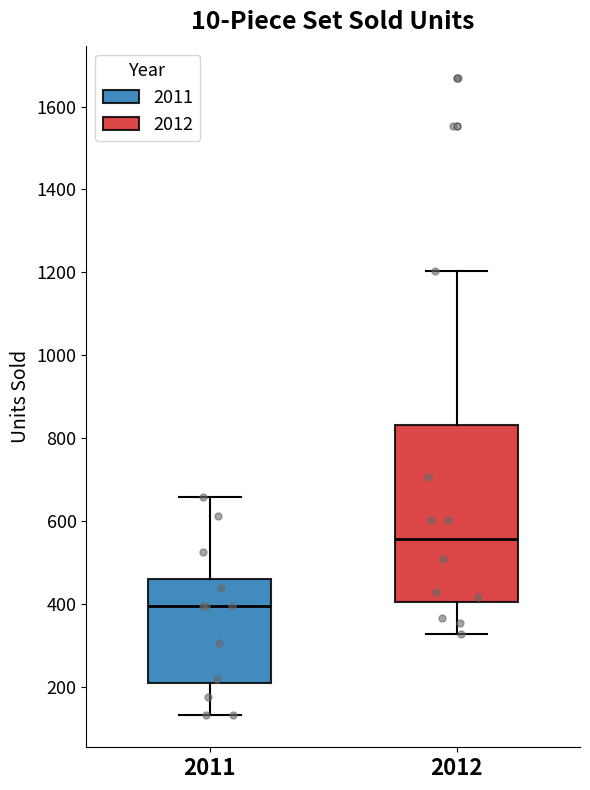

Where does the median line of the box at x = 2012 sit on the y-axis? The values are not printed on the chart, so give them approximately, as read against the axis.

560